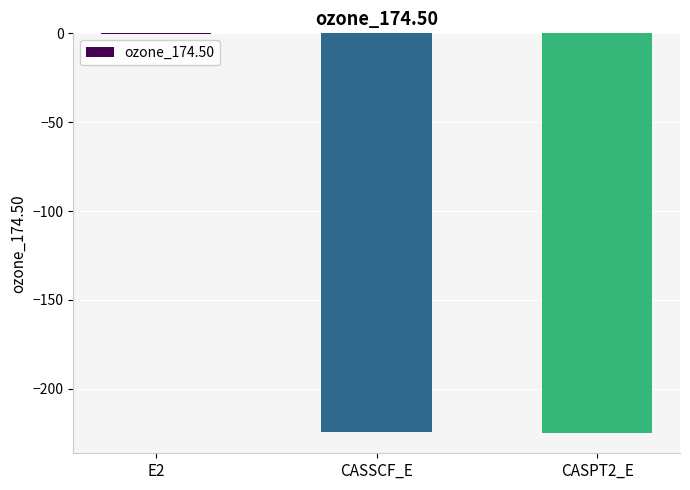

The value at CASPT2_E is -299.8. True or false?

False